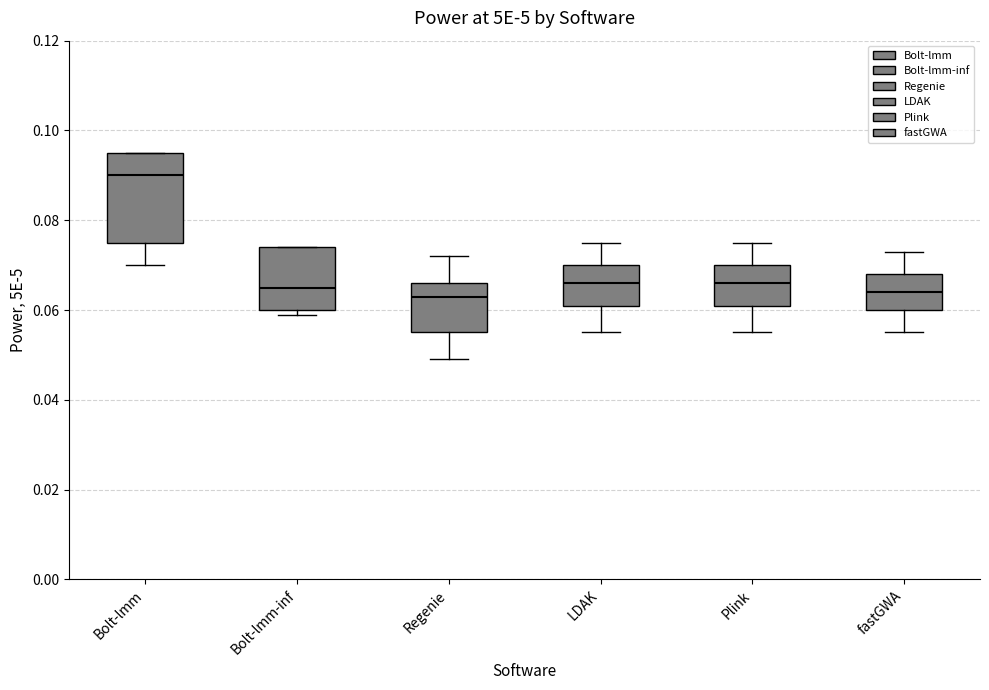

Where is the lower edge of the box for Bolt-lmm-inf on the y-axis? The values are not printed on the chart, so give them approximately, as read against the axis.

0.060